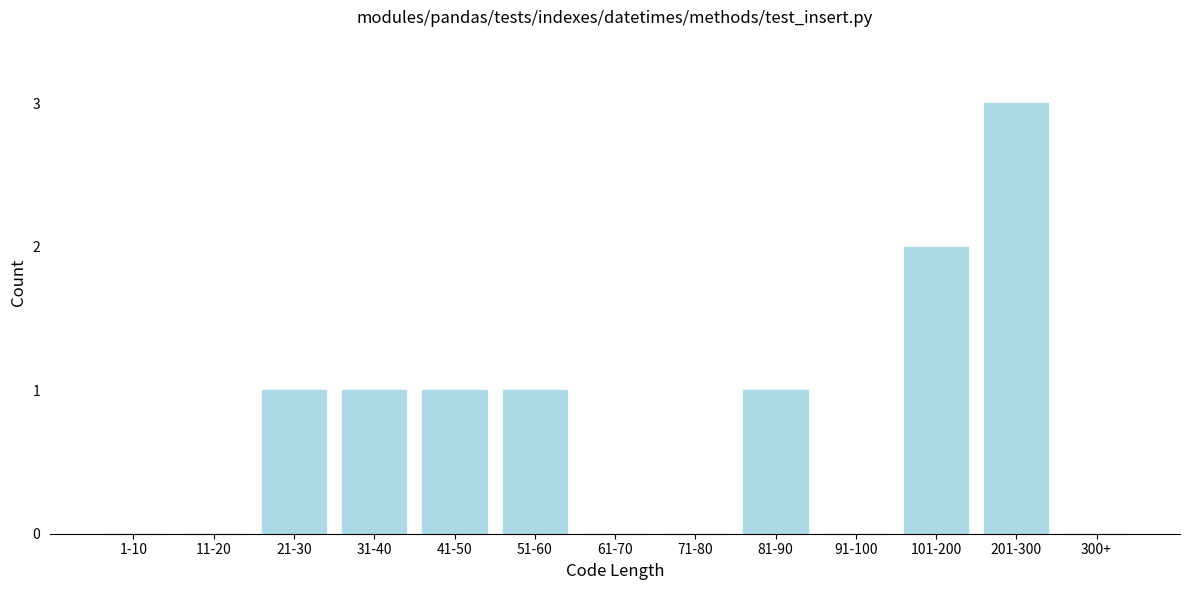

Reading left to right, extract all data points from this chart.

1-10=0	11-20=0	21-30=1	31-40=1	41-50=1	51-60=1	61-70=0	71-80=0	81-90=1	91-100=0	101-200=2	201-300=3	300+=0